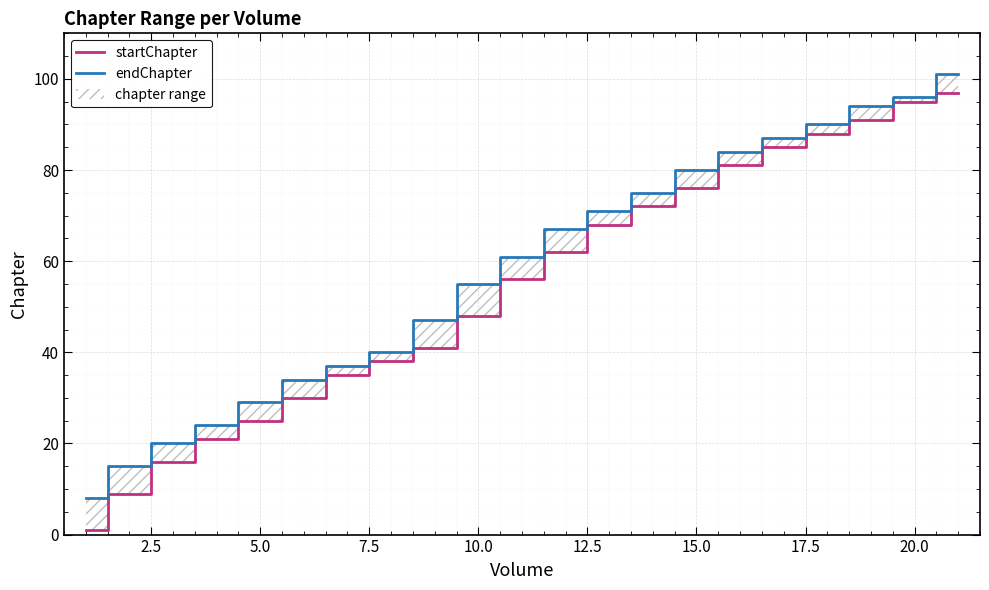

The endChapter series shows 160 at 20.0. True or false?

False